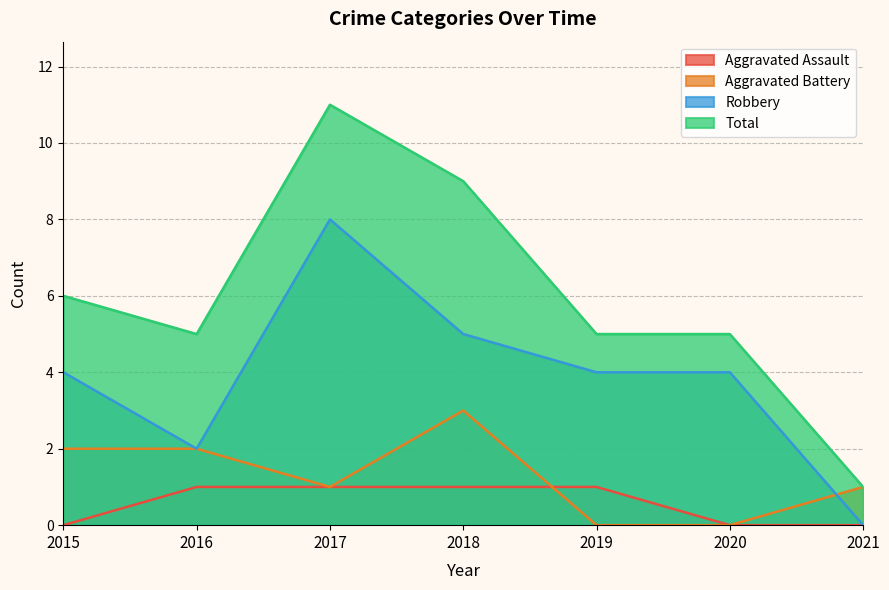

At 2021, list the series in order from smallest to largest.

Aggravated Assault, Robbery, Aggravated Battery, Total